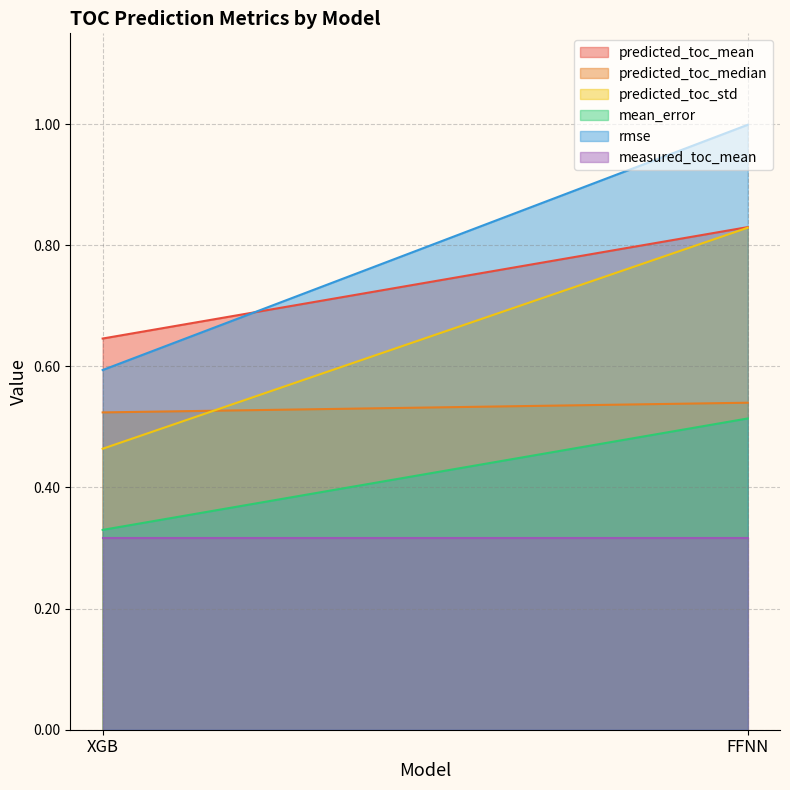

Does the chart display data point markers on the line(s)?

No